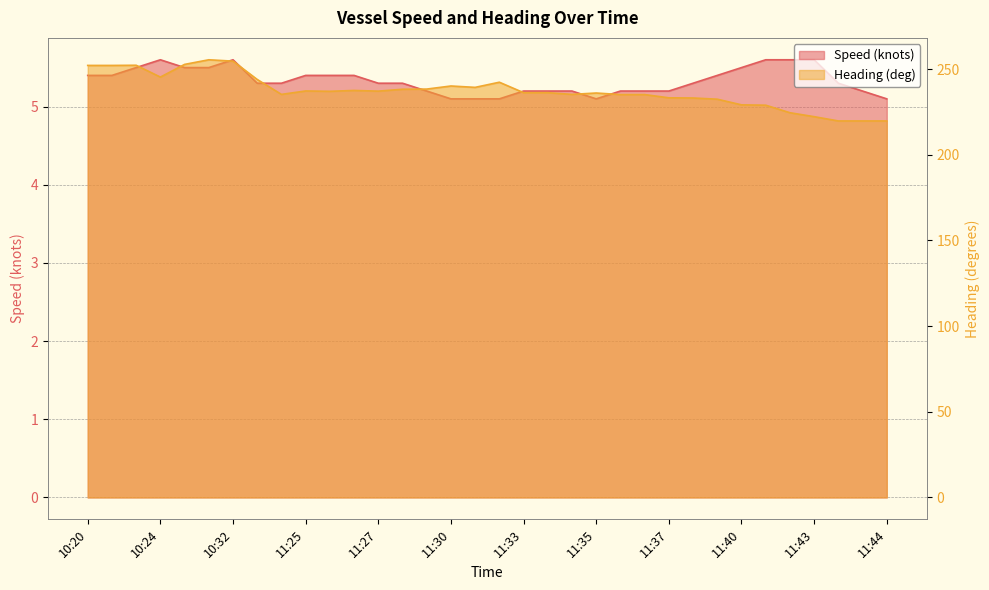

Count the number of data series in this chart.

2